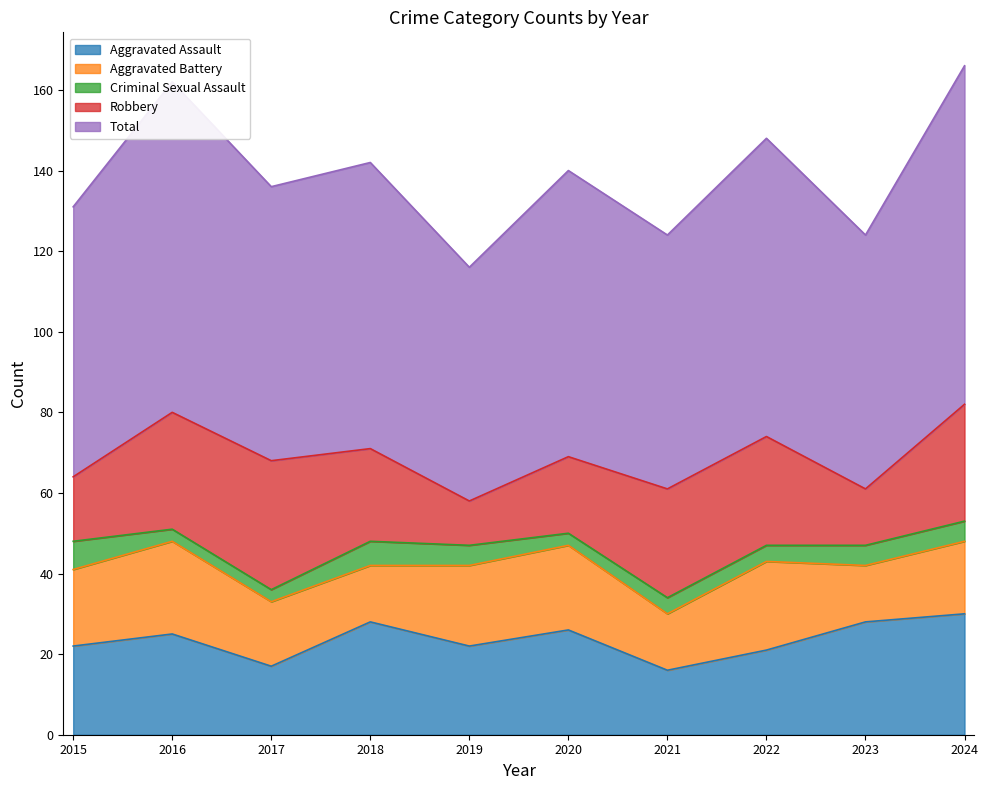

Is it true that Criminal Sexual Assault equals 4 at 2016?

False